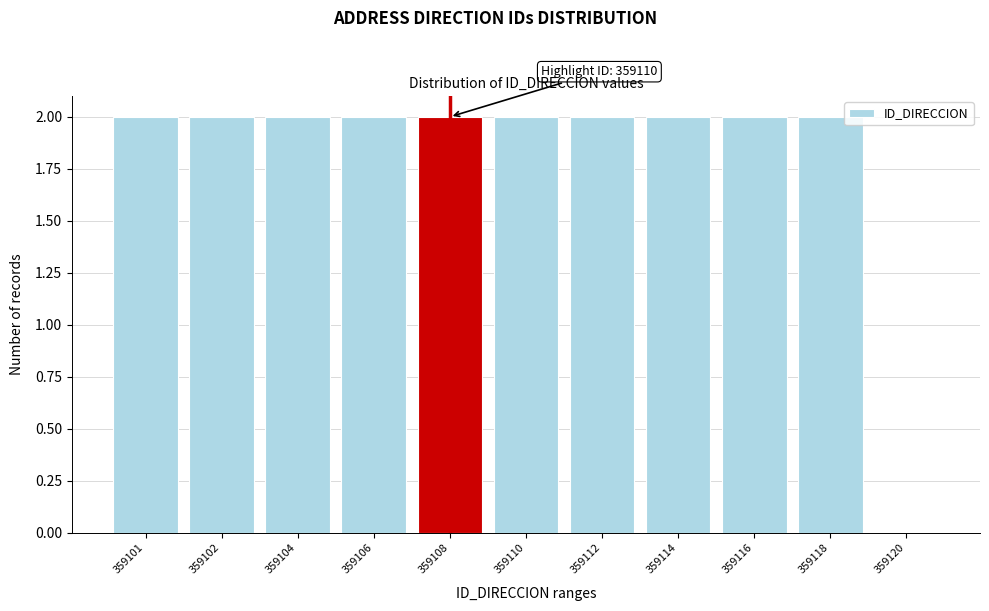

Reading right to left, list all the values displayed in this chart.

359120=0	359118=2	359116=2	359114=2	359112=2	359110=2	359108=2	359106=2	359104=2	359102=2	359101=2